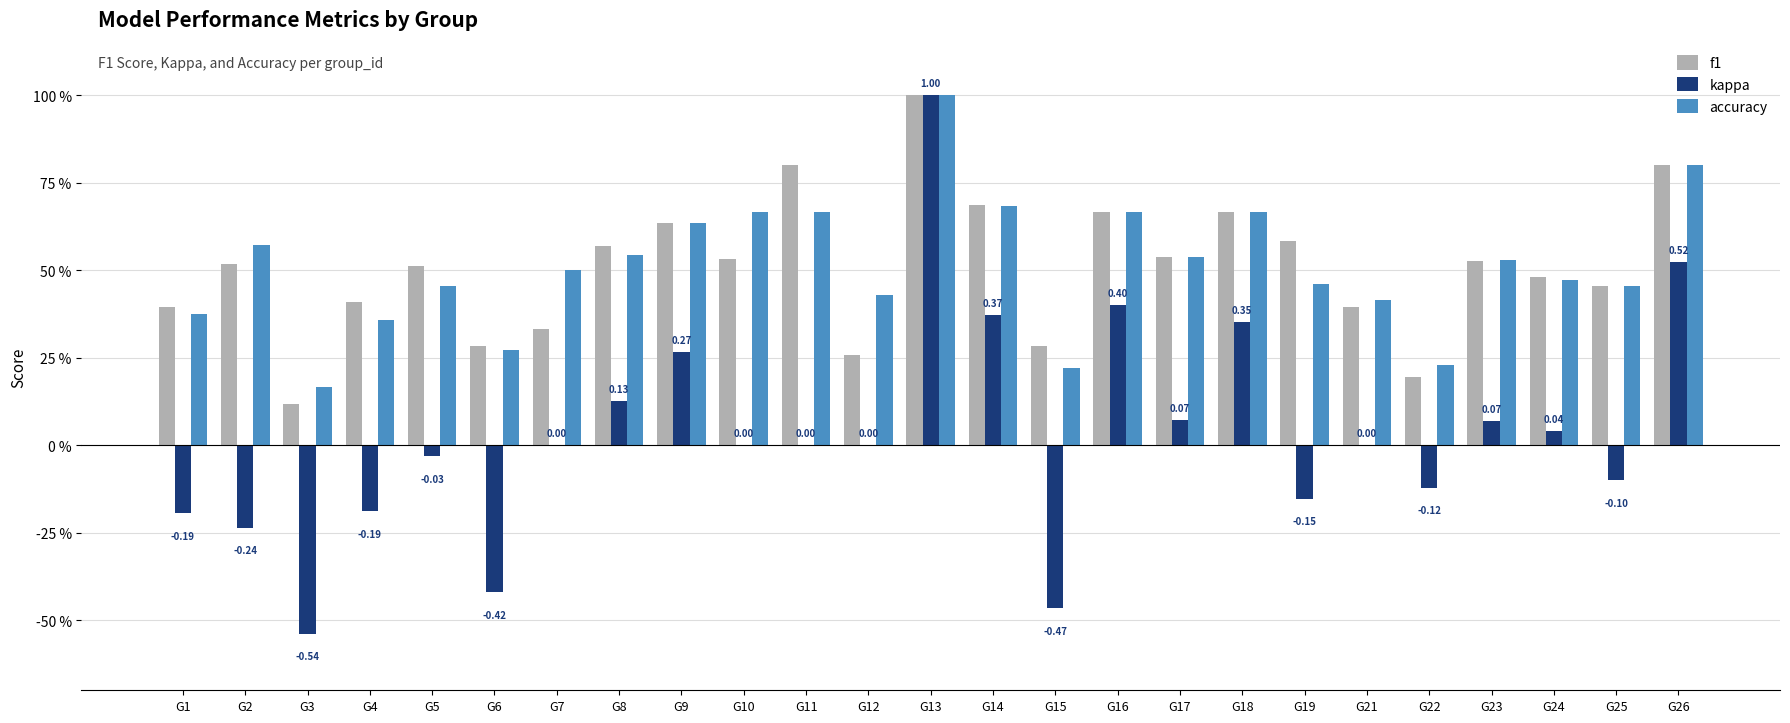

What are all the series names shown in the legend?

f1, kappa, accuracy